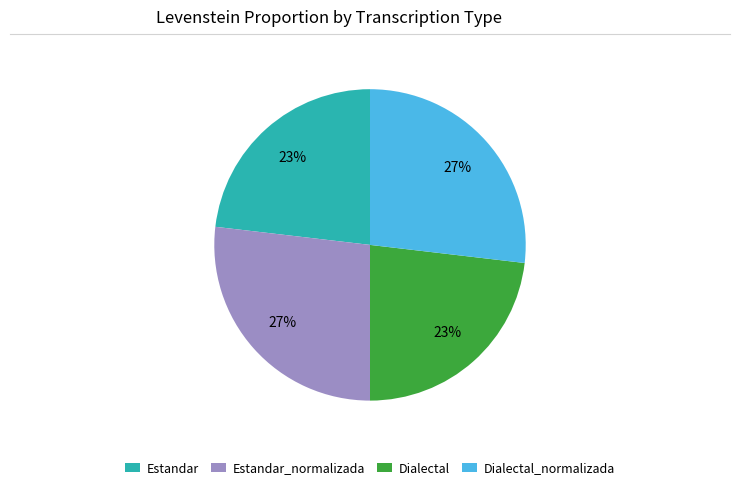

What percentage is the Estandar_normalizada slice, to the nearest percent?

27%